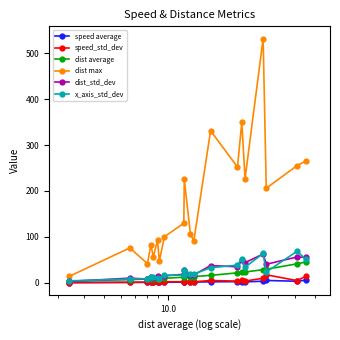

Which series has the widest spread of values?

dist max